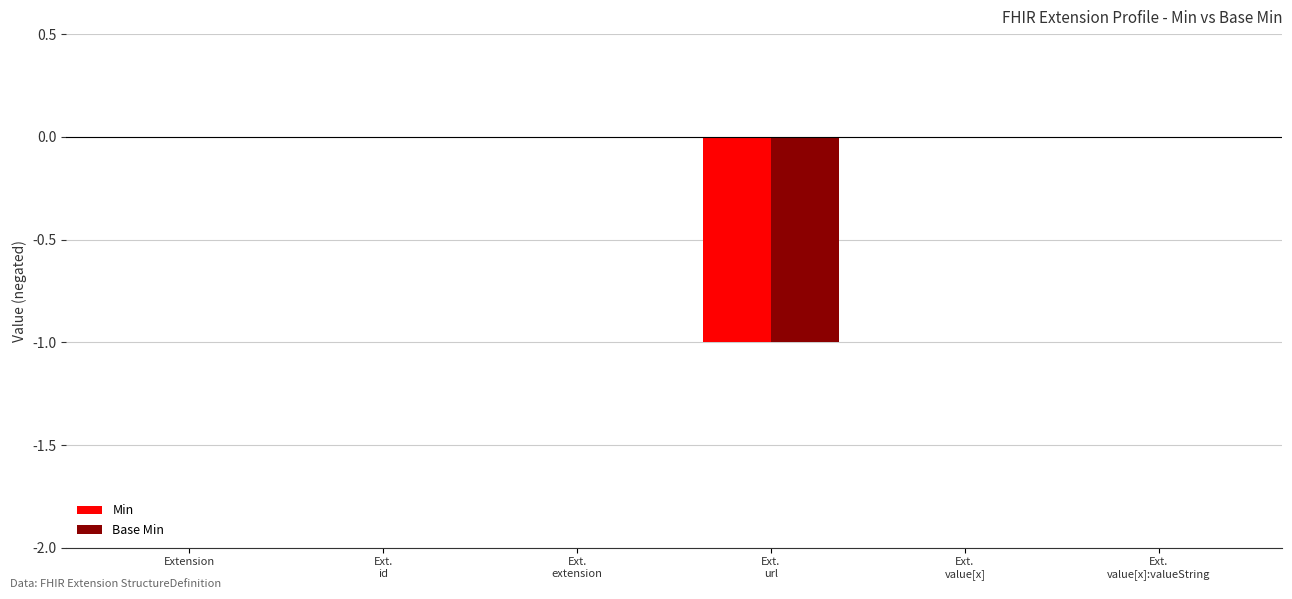

Count the Base Min values in the range 0 to 1.

5